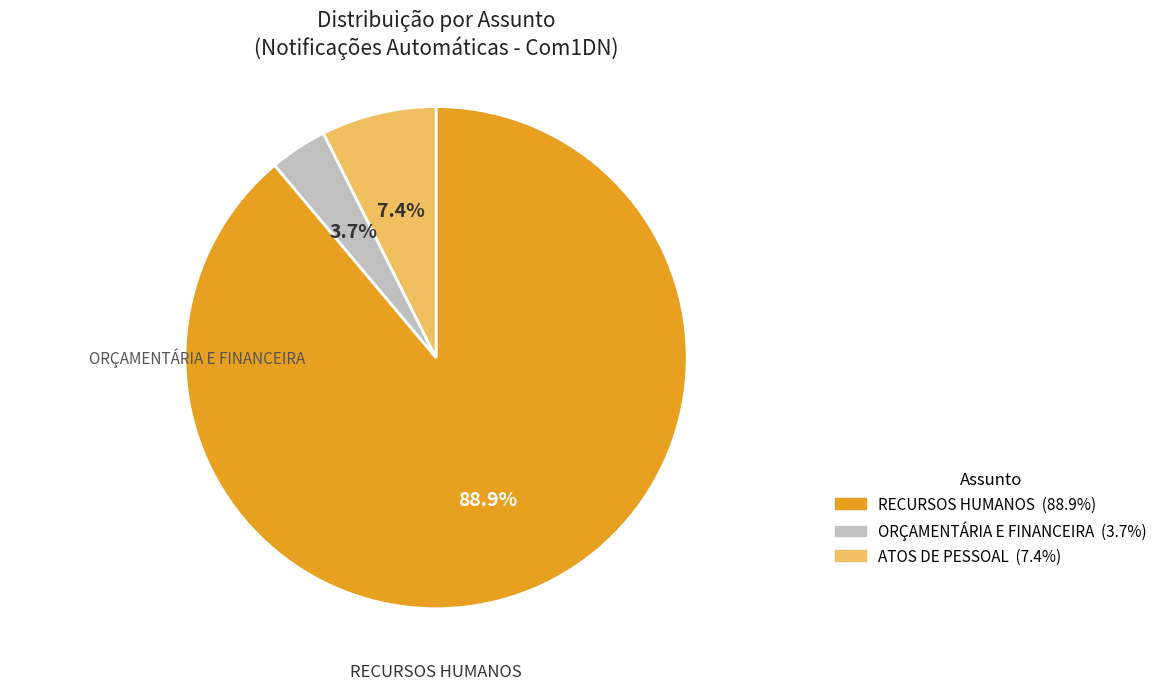

Count the number of slices in the pie.

3